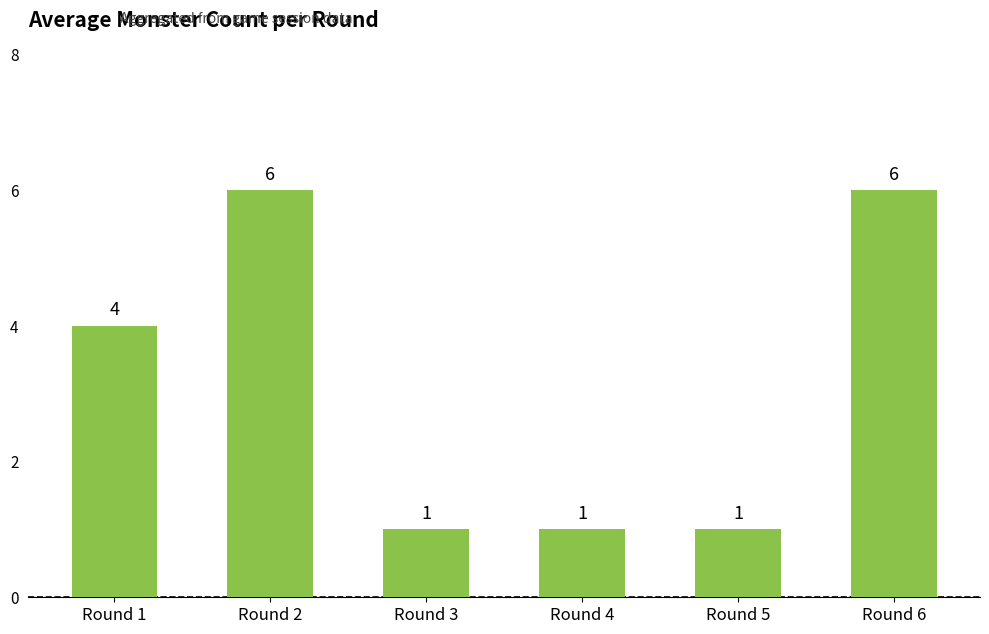

The chart shows a value of 6 at Round 2. True or false?

True